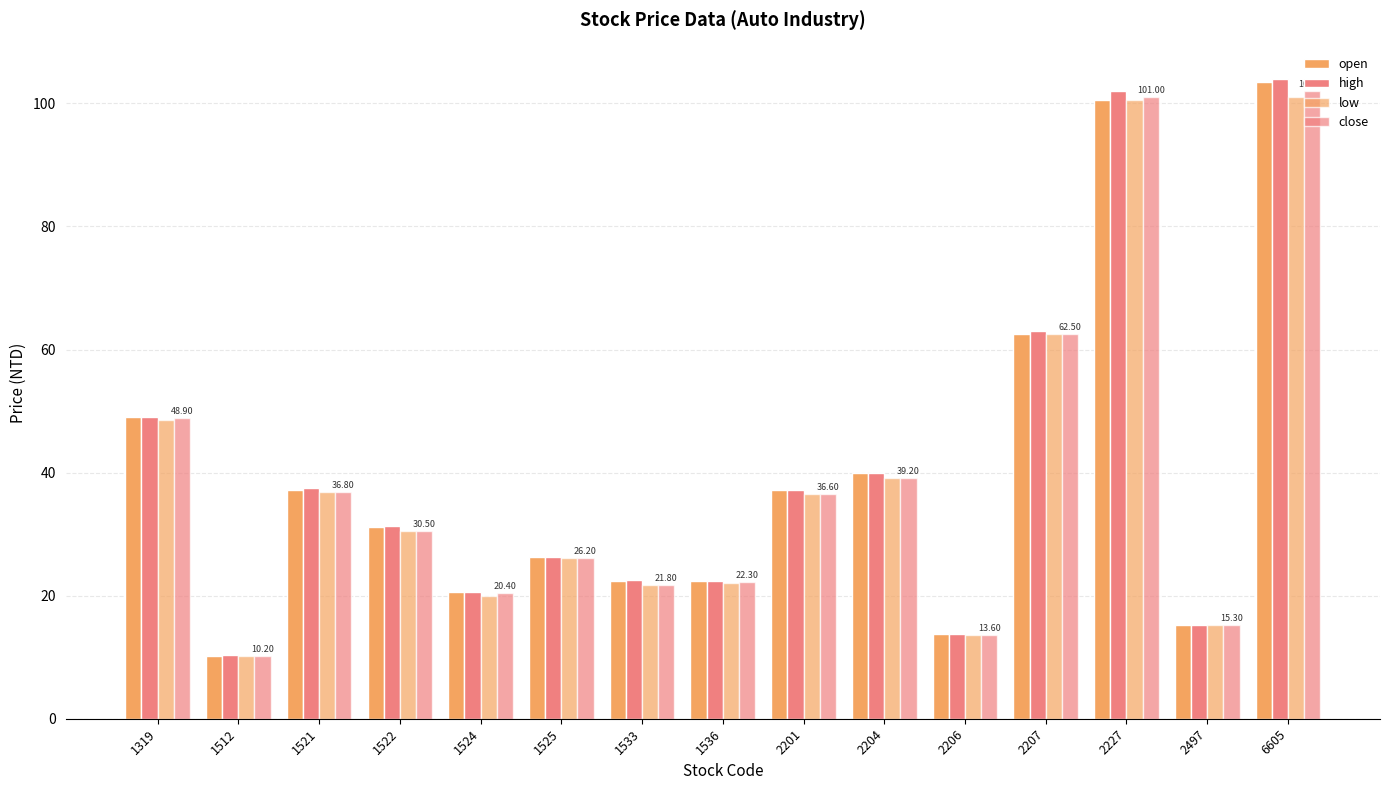

List the series in order of their overall mean, highest first.

high, open, close, low